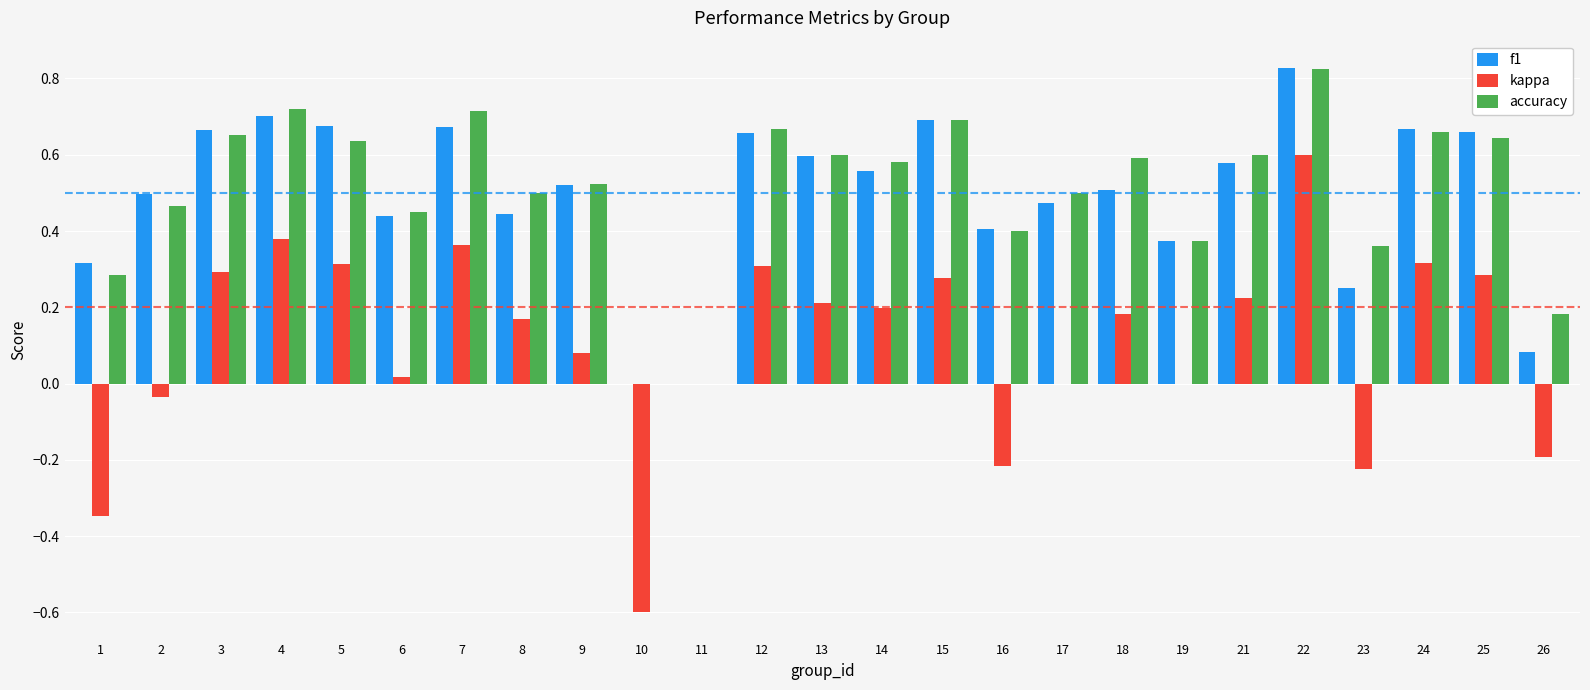

At which category does the chart reach its peak across all series?

22